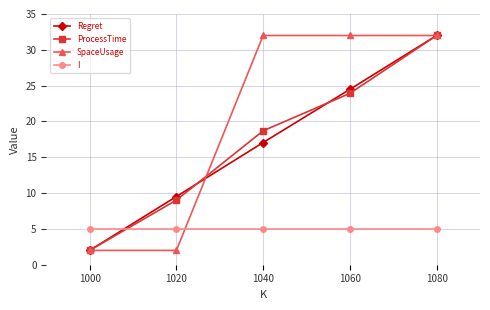

How many lines are shown in the chart?

4